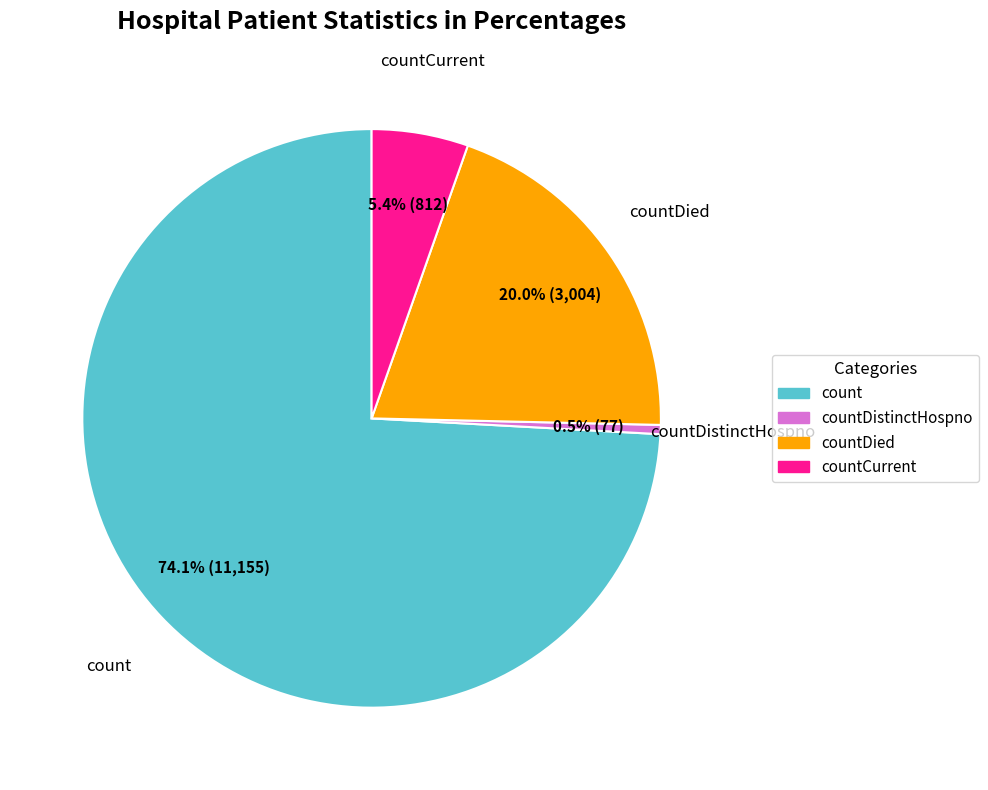

Is there any slice that represents more than half of the pie?

Yes